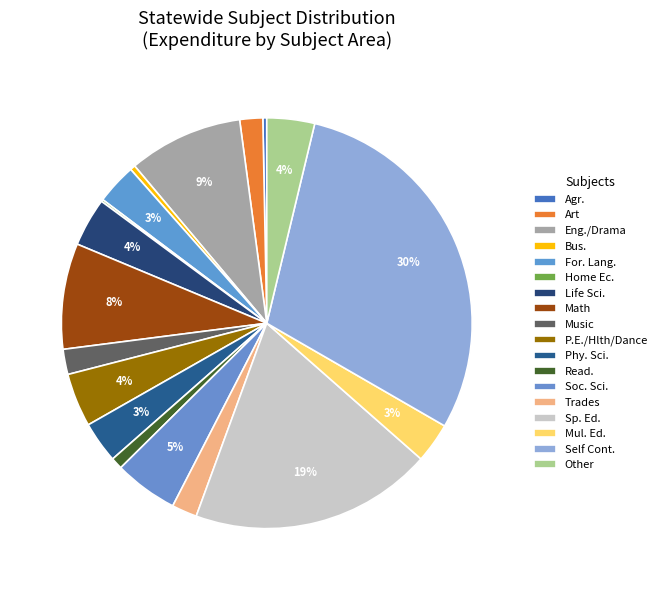

What percentage is the Read. slice, to the nearest percent?

1%